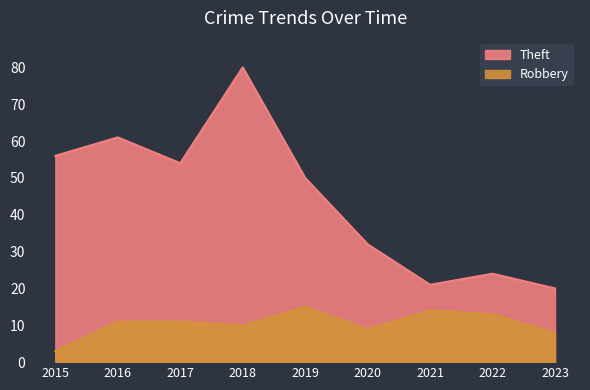

At 2022, list the series in order from smallest to largest.

Robbery, Theft